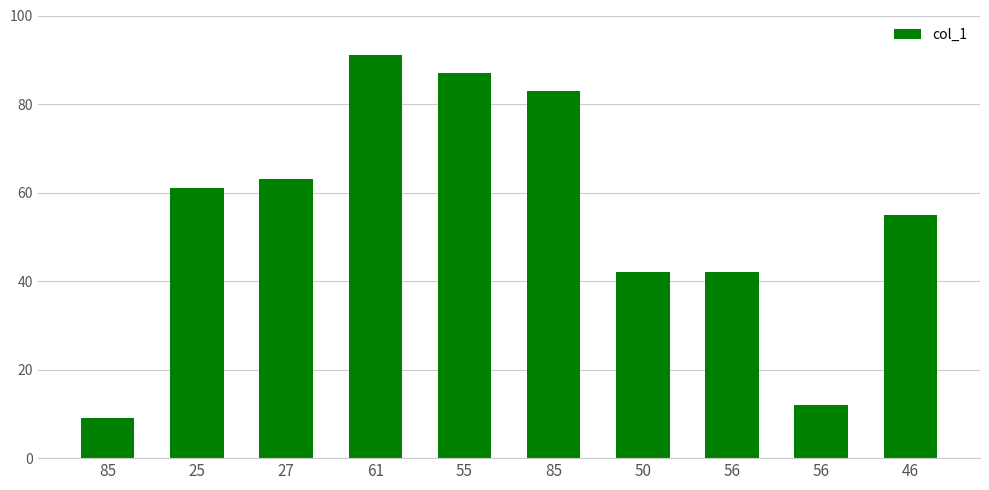

True or false: the data shows 42 at 56.

True